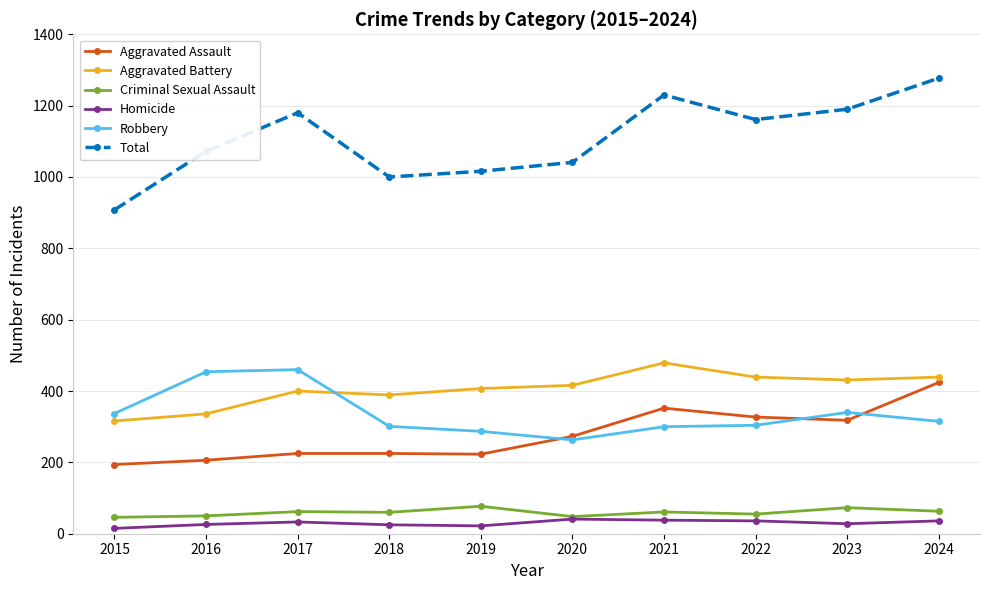

Read the Robbery value at 2016.

454